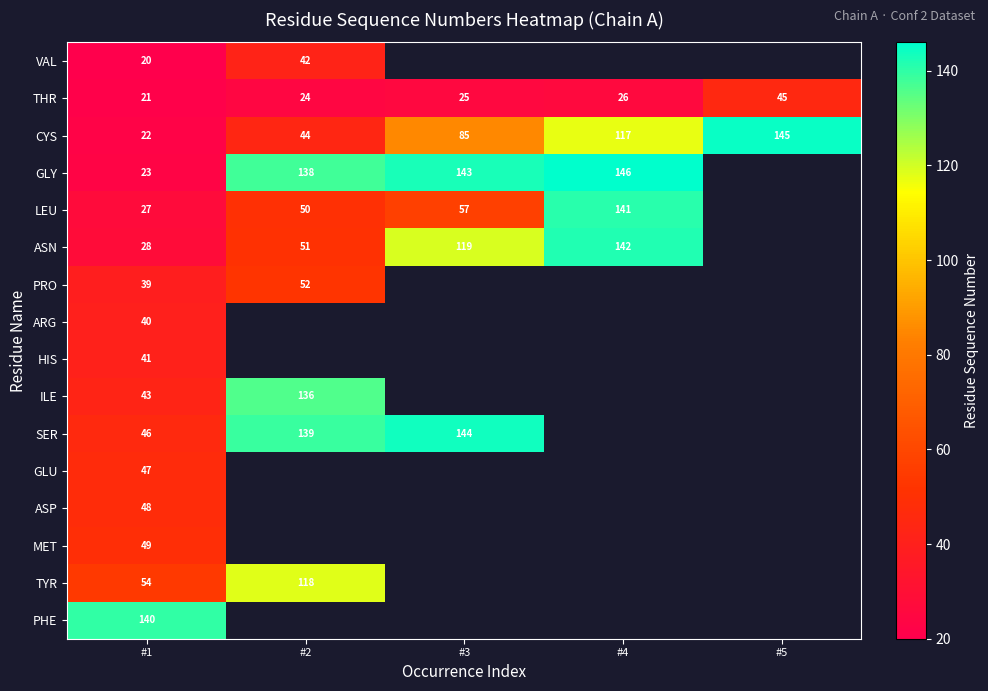

What is the minimum value for CYS?

22